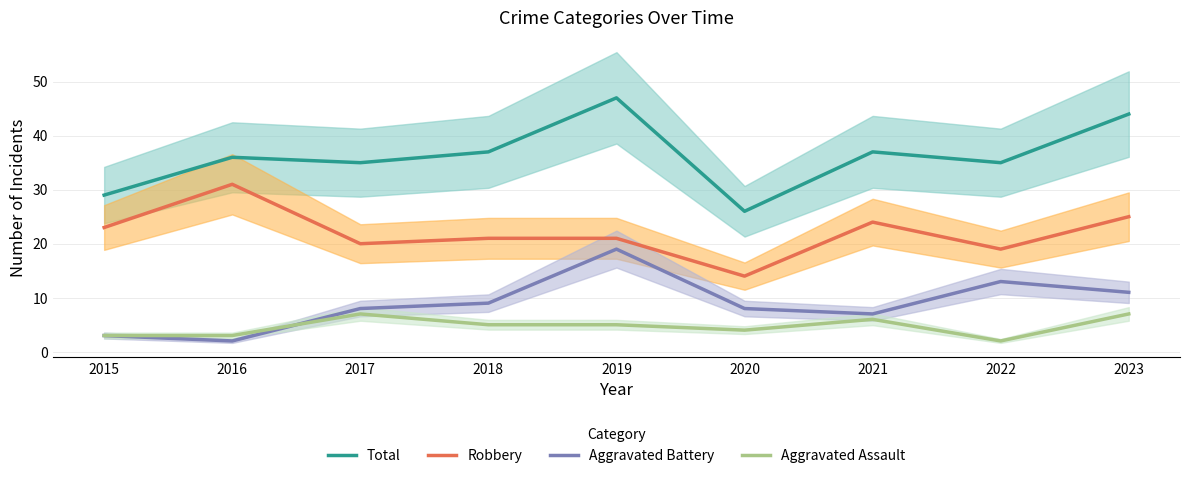

What is the lowest value of the Aggravated Battery series?

2